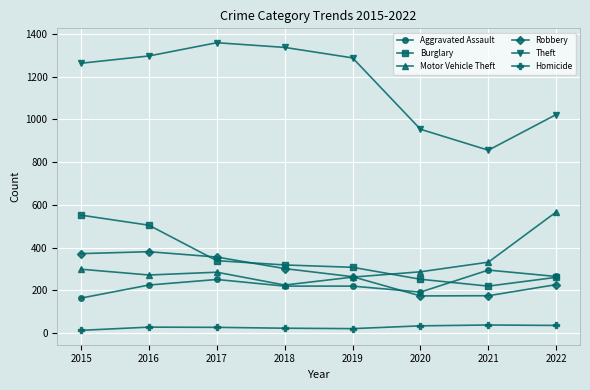

At which category does Motor Vehicle Theft reach its first local valley?

2016